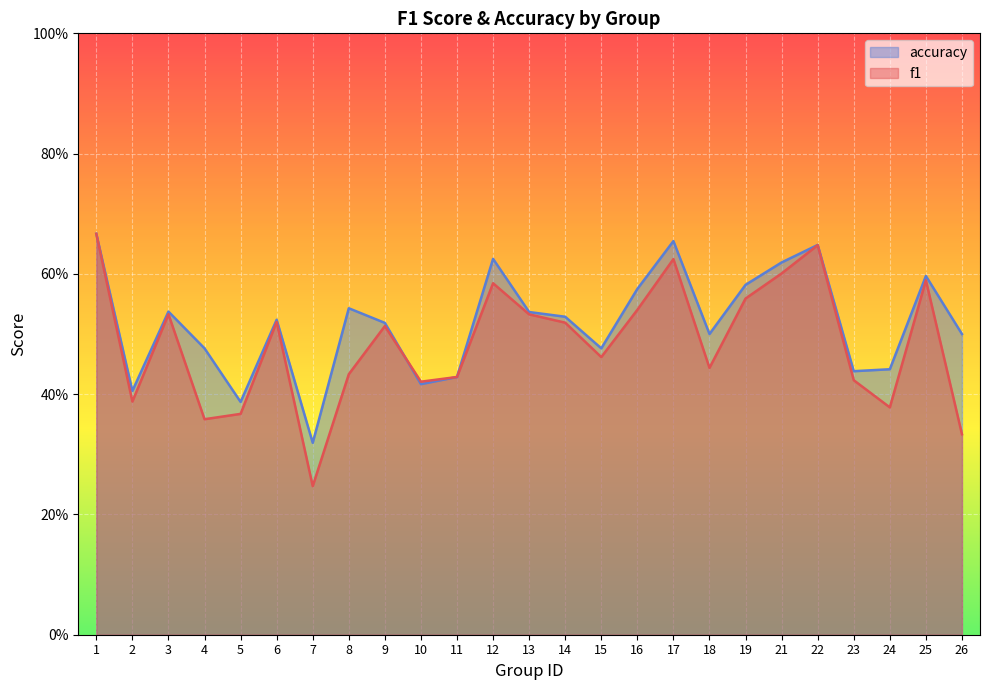

True or false: accuracy and f1 cross at least once.

True